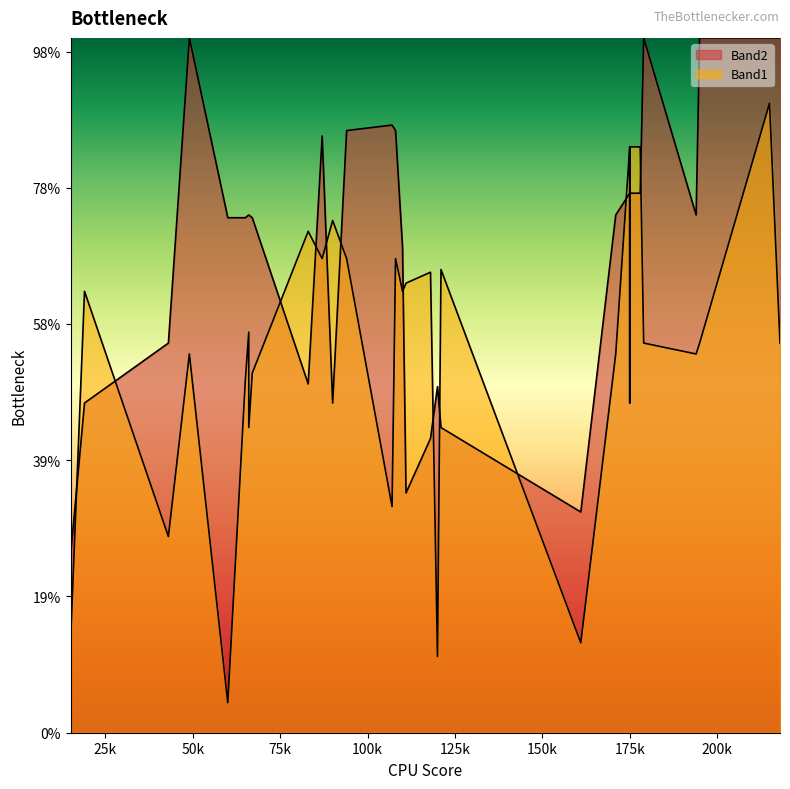

Rank the series at 25 from lowest to highest value.

Band1, Band2